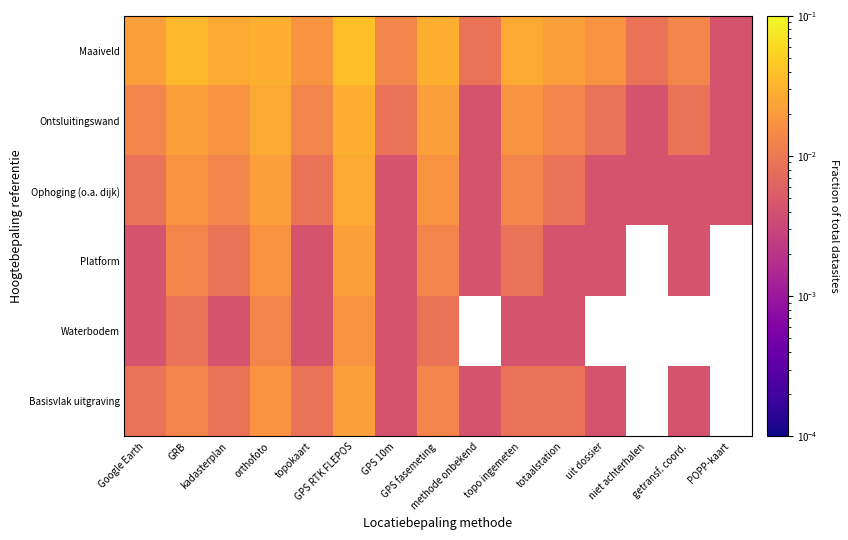

Which series has the widest spread of values?

Maaiveld